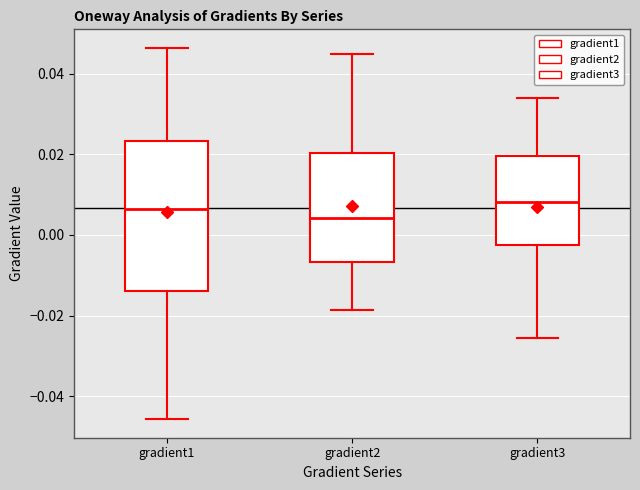

Where does the median line of the box for gradient3 sit on the y-axis? The values are not printed on the chart, so give them approximately, as read against the axis.

0.008